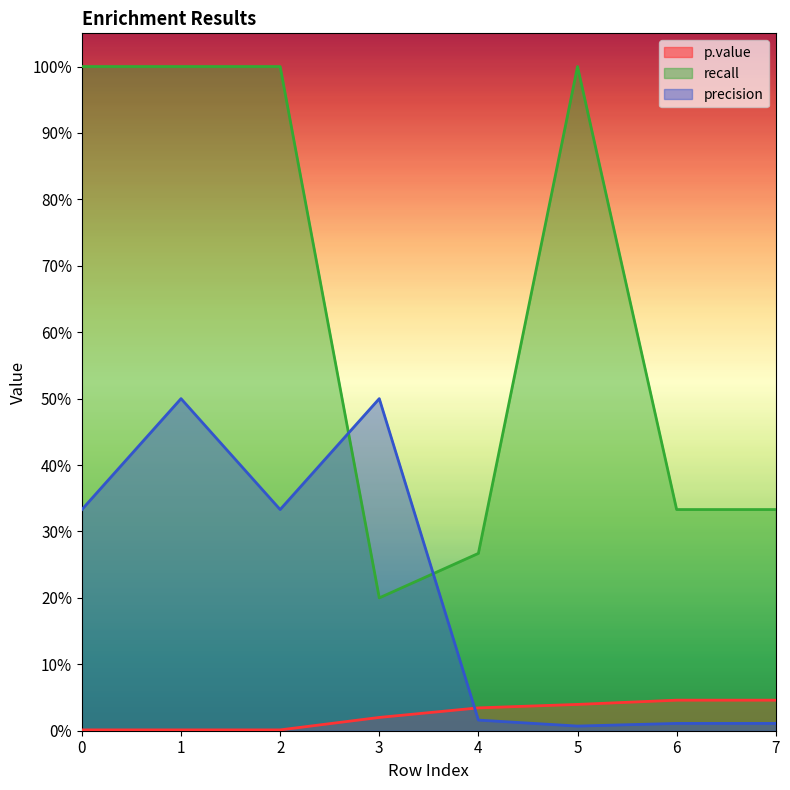

Reading left to right, list all the values displayed in this chart.

p.value: 0=0.0	1=0.0	2=0.0	3=0.0	4=0.0	5=0.0	6=0.0	7=0.0
recall: 0=1.0	1=1.0	2=1.0	3=0.2	4=0.3	5=1.0	6=0.3	7=0.3
precision: 0=0.3	1=0.5	2=0.3	3=0.5	4=0.0	5=0.0	6=0.0	7=0.0